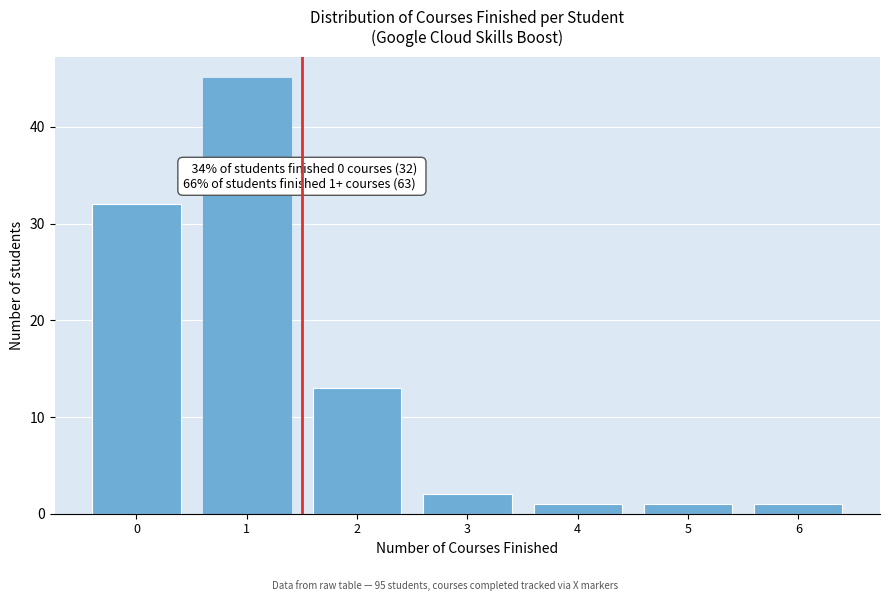

Reading left to right, extract all data points from this chart.

32	45	13	2	1	1	1